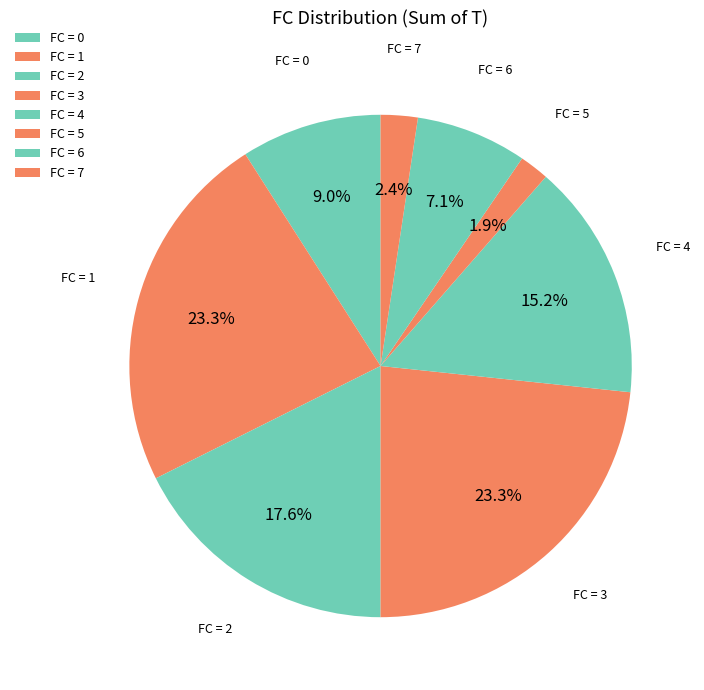

Which has a higher value, FC = 6 or FC = 0?

FC = 0